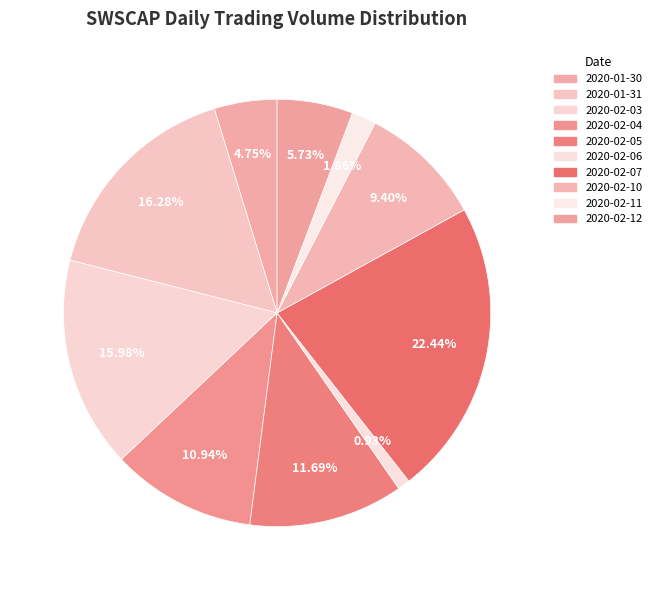

Which slice is the largest?

2020-02-07